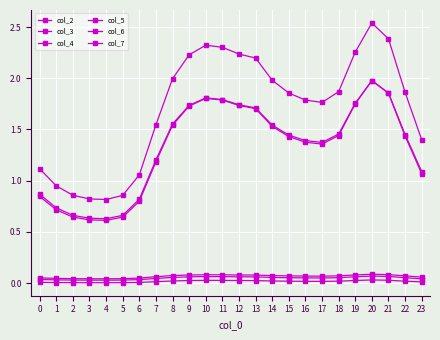

How many interior local valleys does the col_7 series have?

2